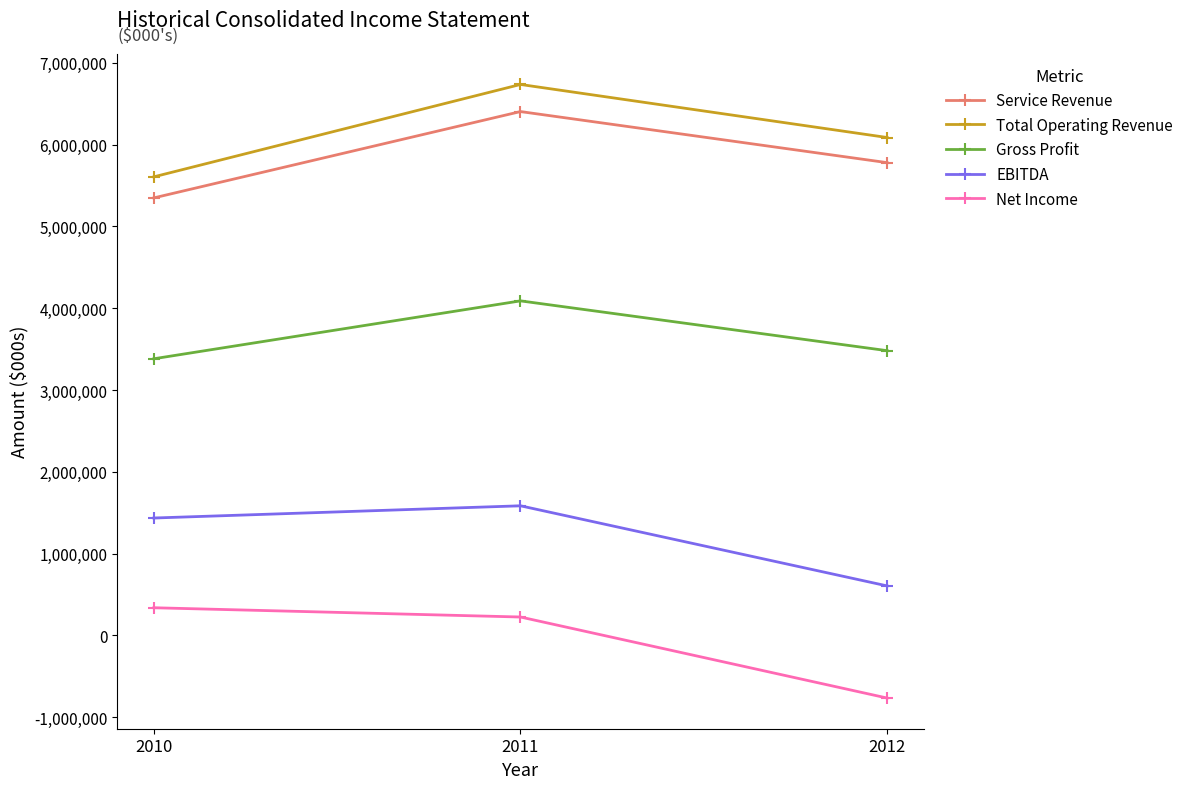

Rank the series at 2010 from lowest to highest value.

Net Income, EBITDA, Gross Profit, Service Revenue, Total Operating Revenue